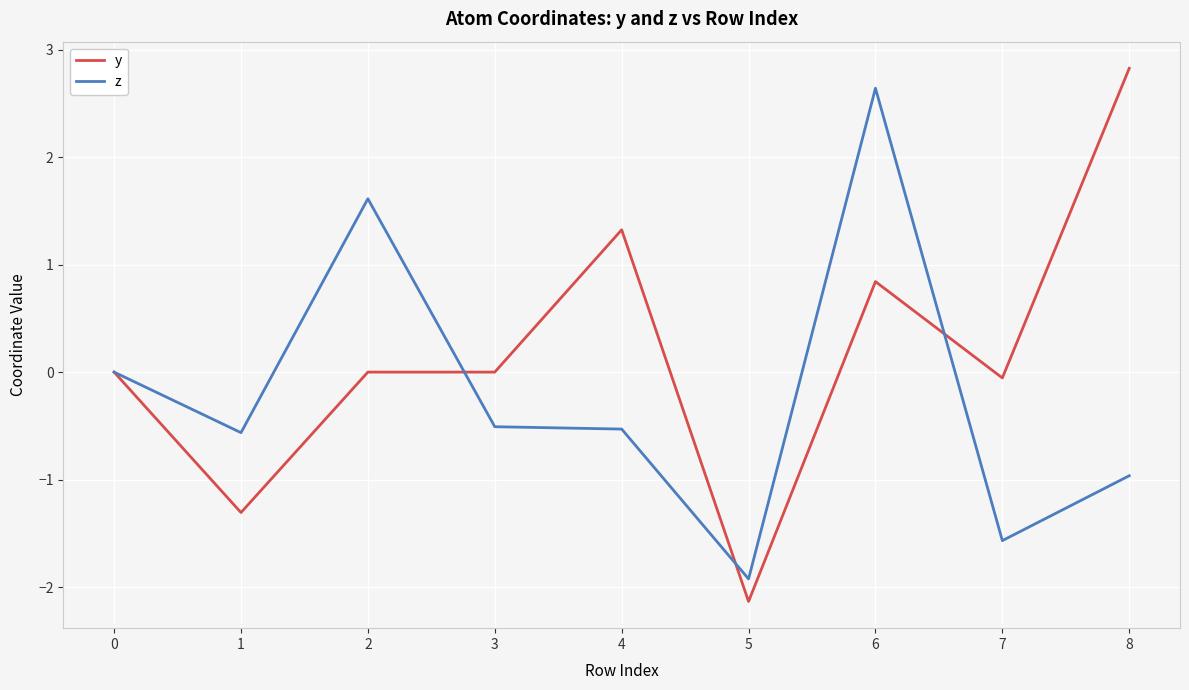

What is the total value across all series at 5?

-4.1